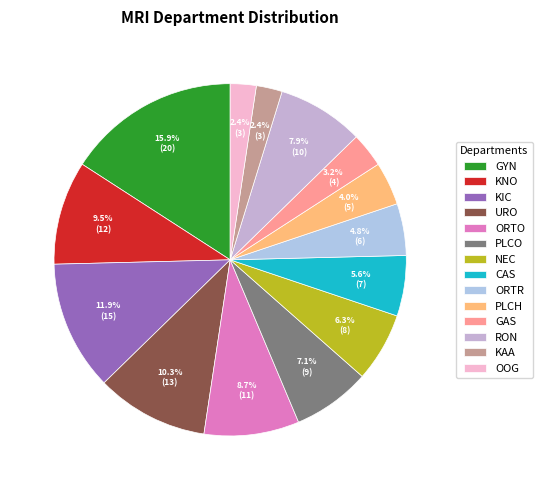

Which category has the smallest portion of the pie?

KAA